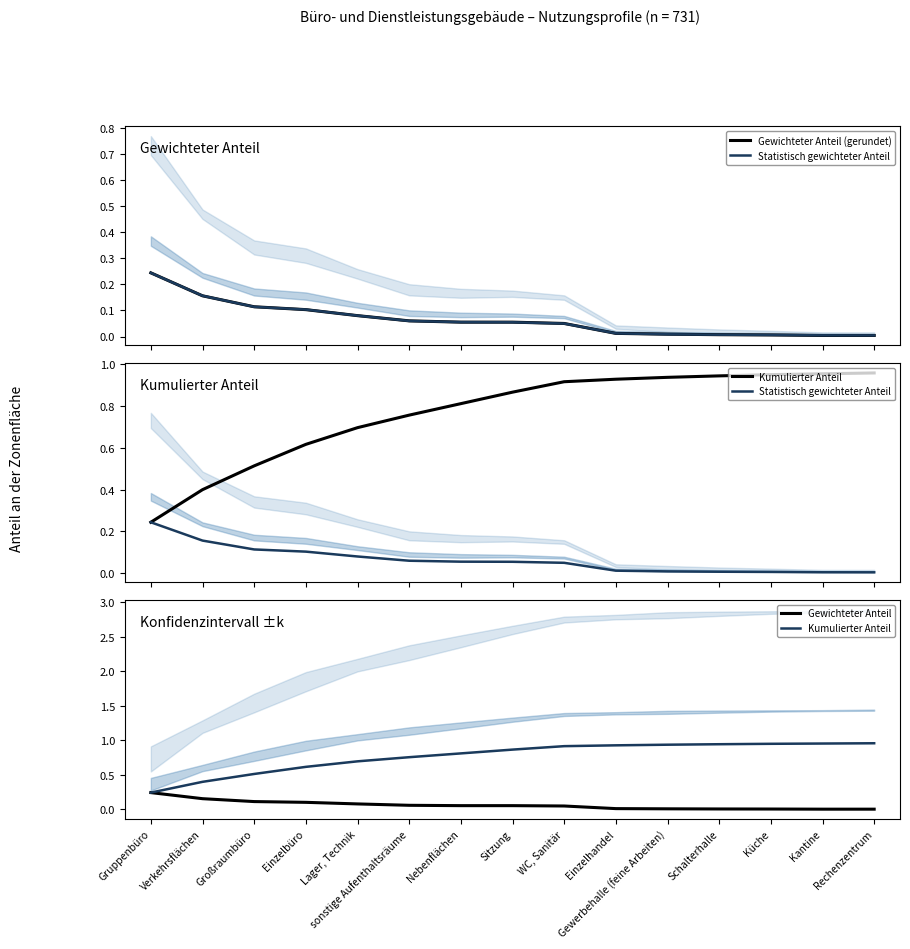

Rank the series by their maximum value, from lowest to highest.

Statistisch gewichteter Anteil, Gewichteter Anteil (gerundet), Gewichteter Anteil, Kumulierter Anteil